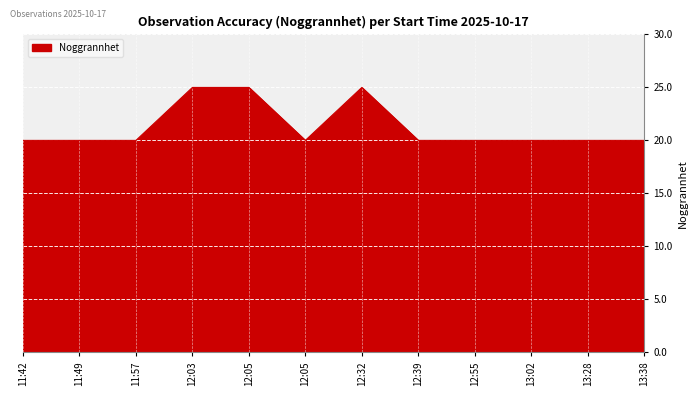

How many interior local peaks (higher than both neighbors) does the data have?

1